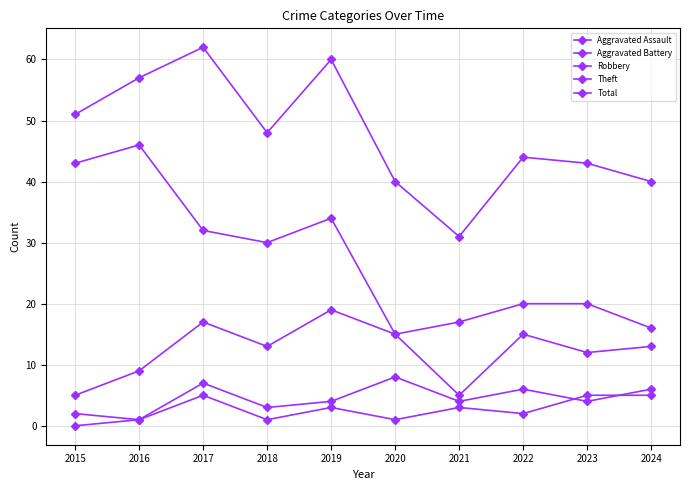

How many data points in Total are less than 48?

5